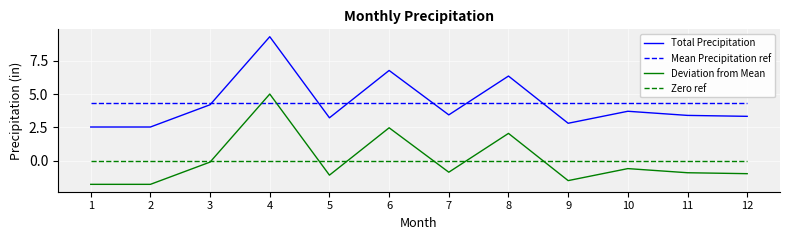

At which category is the sum across all series the highest?

4